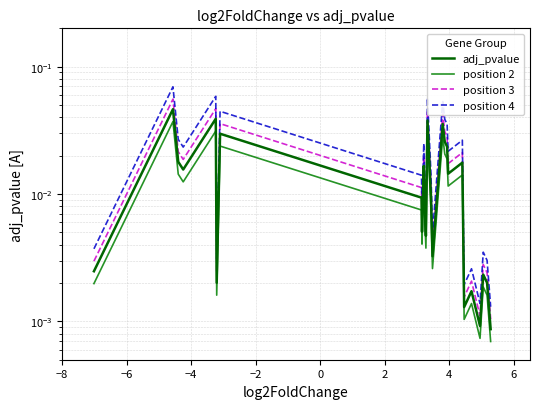

The position 2 series shows 0.0 at −2. True or false?

False